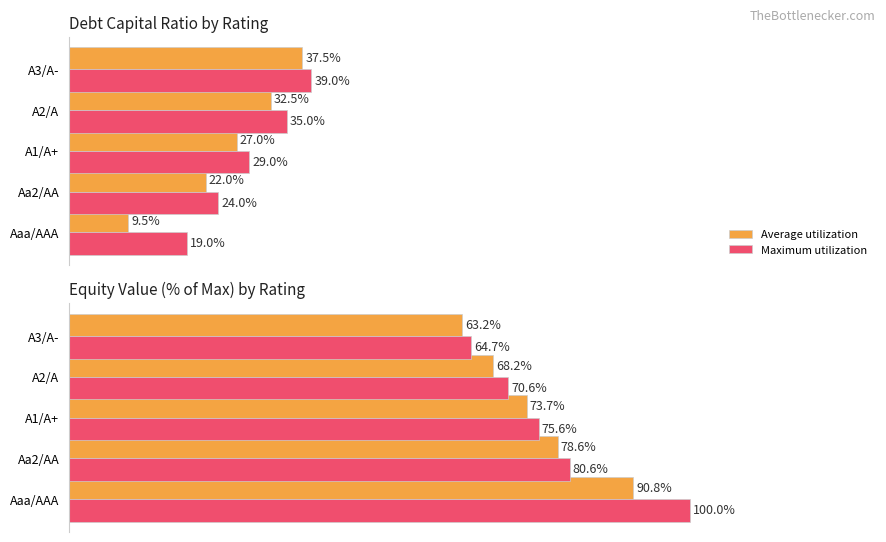

List the series in order of their overall mean, highest first.

Maximum utilization, Average utilization